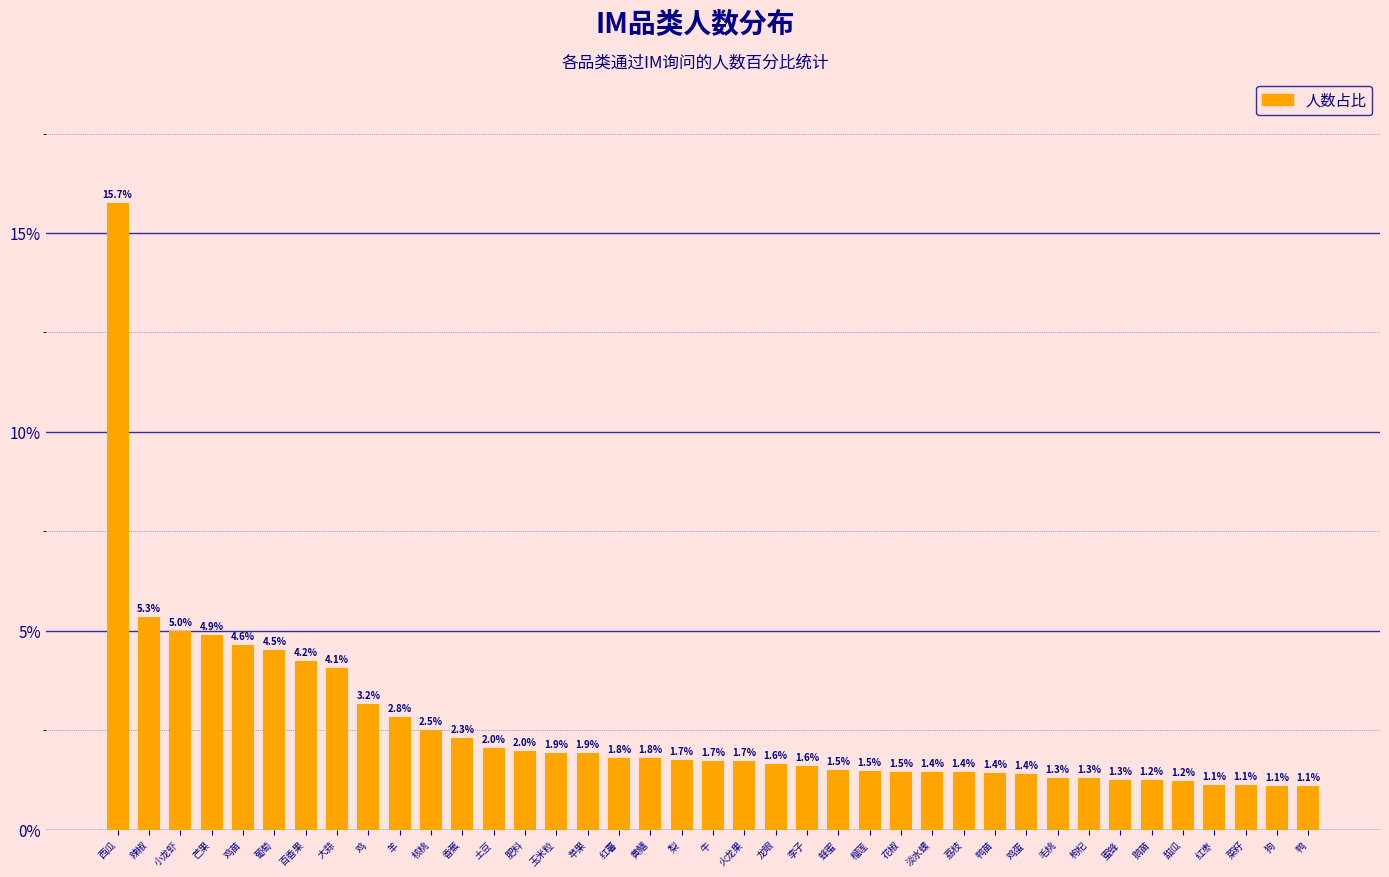

Reading left to right, transcribe all the data shown in this chart.

15.7	5.3	5.0	4.9	4.6	4.5	4.2	4.1	3.2	2.8	2.5	2.3	2.0	2.0	1.9	1.9	1.8	1.8	1.7	1.7	1.7	1.6	1.6	1.5	1.5	1.5	1.4	1.4	1.4	1.4	1.3	1.3	1.3	1.2	1.2	1.1	1.1	1.1	1.1